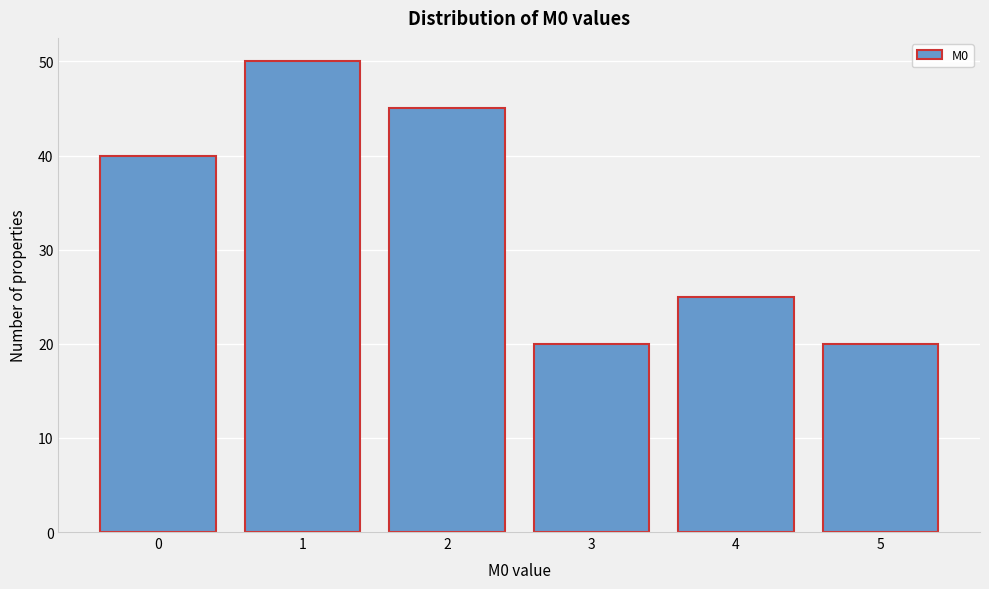

Reading left to right, list every bar in this chart as the range it spans on the x-axis followed by its height. The values are not printed on the chart, so give them approximately, as read against the axis.

-0.5 to 0.5: 40
0.5 to 1.5: 50
1.5 to 2.5: 45
2.5 to 3.5: 20
3.5 to 4.5: 25
4.5 to 5.5: 20